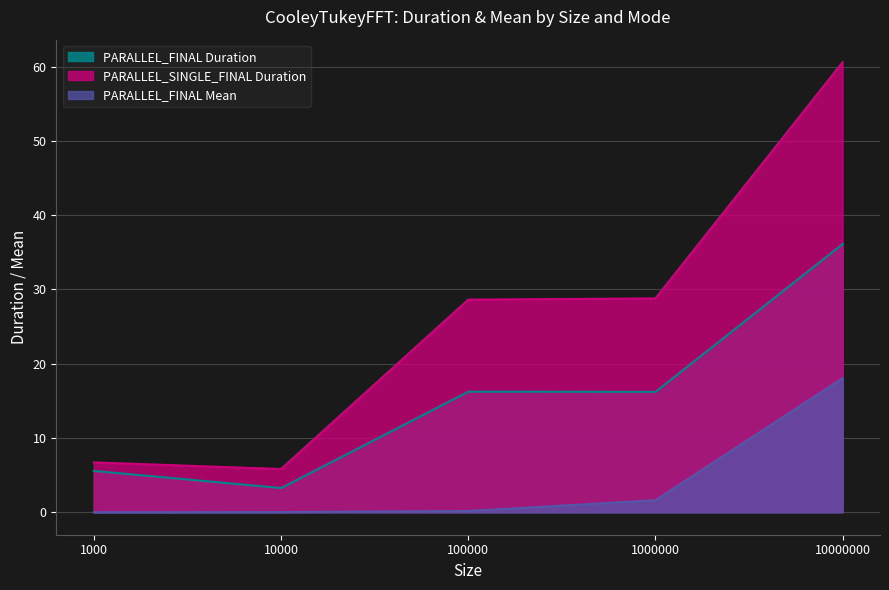

How many lines are shown in the chart?

3